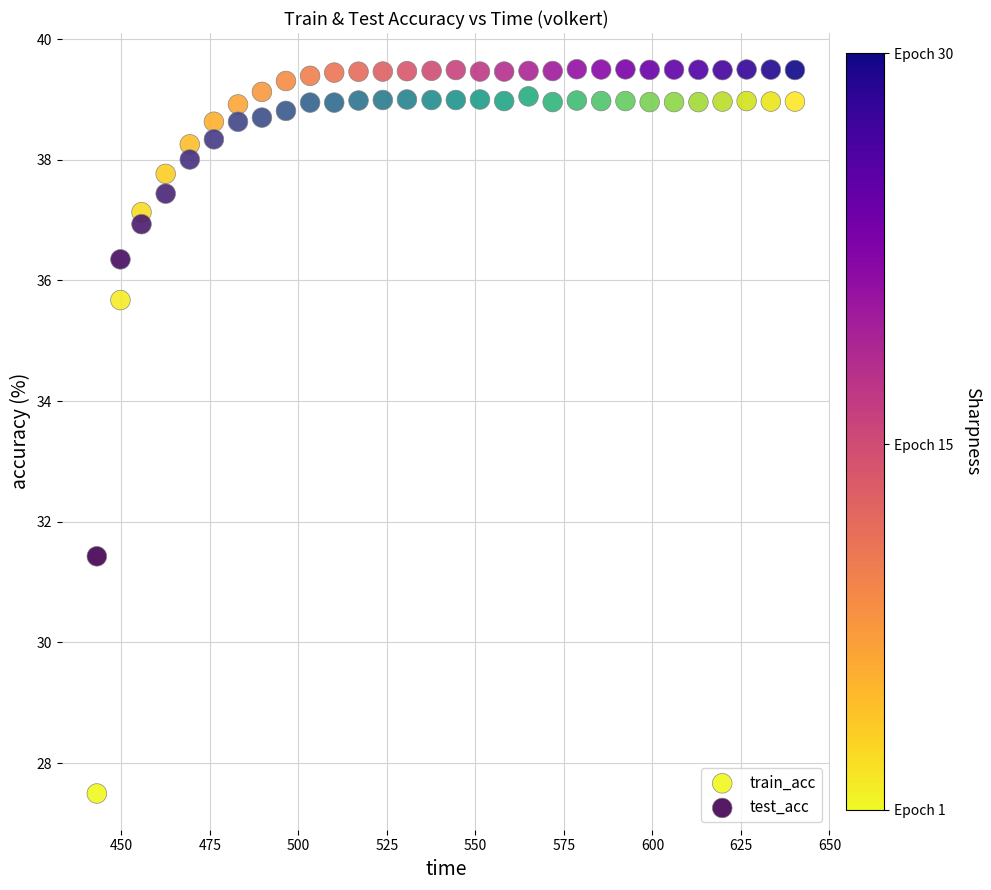

Which series has the largest Y range (max minus min)?

train_acc